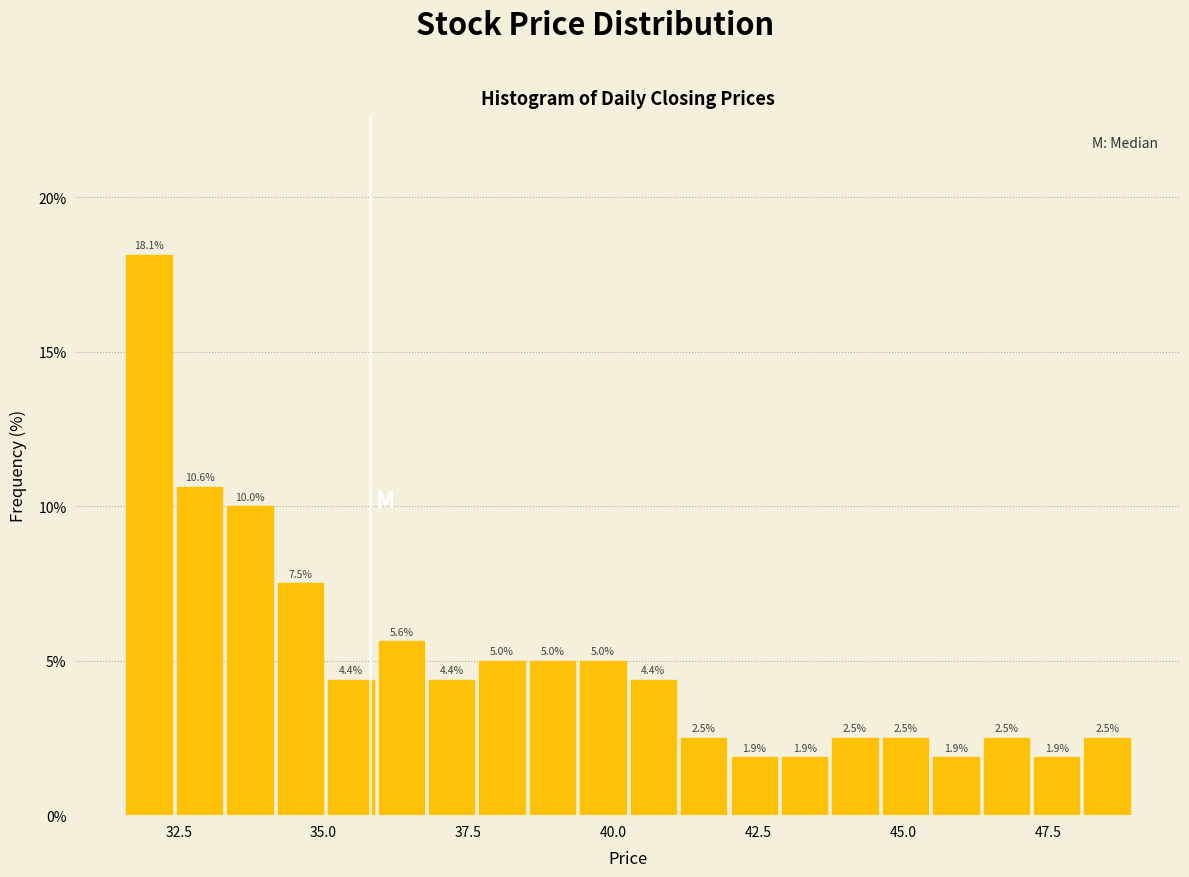

Around what value on the x-axis is the tallest bar? Give the approximate position of its centre, as read against the axis.

32.0